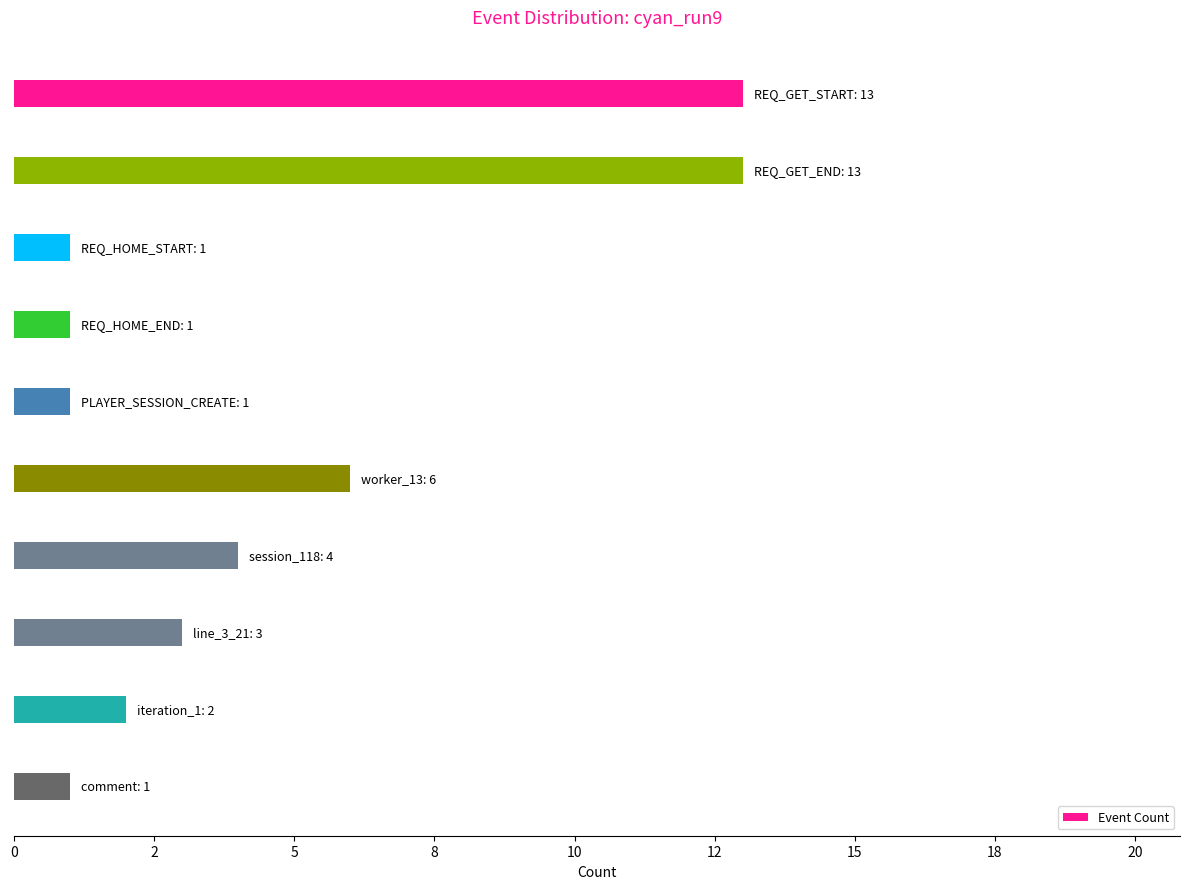

Does the chart contain any negative values?

No